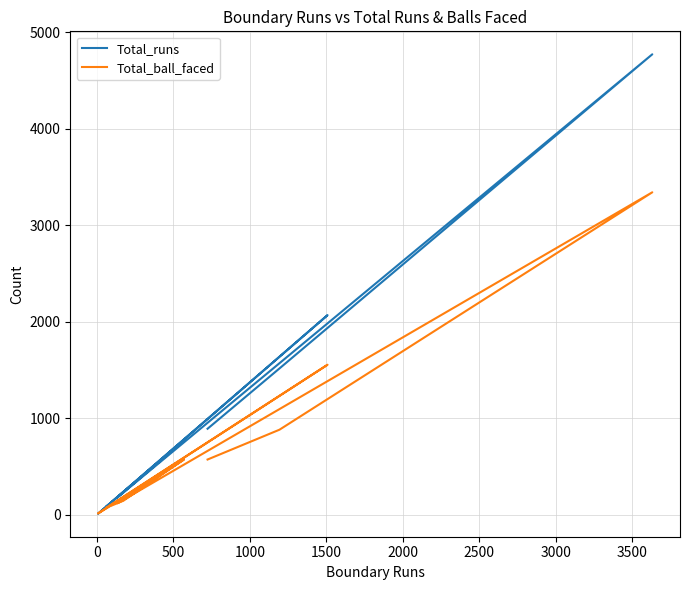

Rank the series by their maximum value, from lowest to highest.

Total_ball_faced, Total_runs